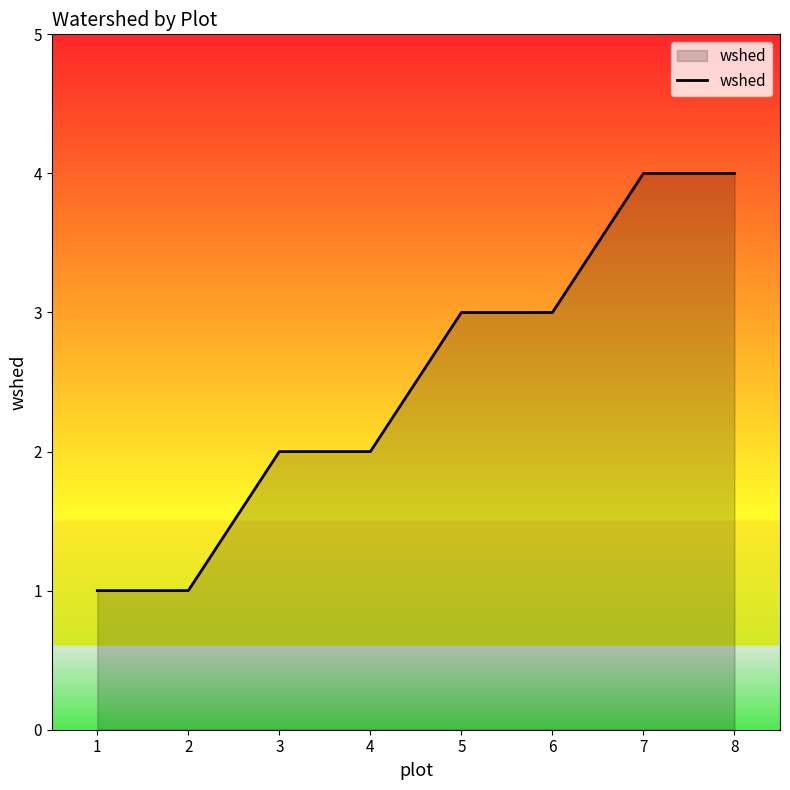

Reading right to left, transcribe all the data shown in this chart.

4	4	3	3	2	2	1	1